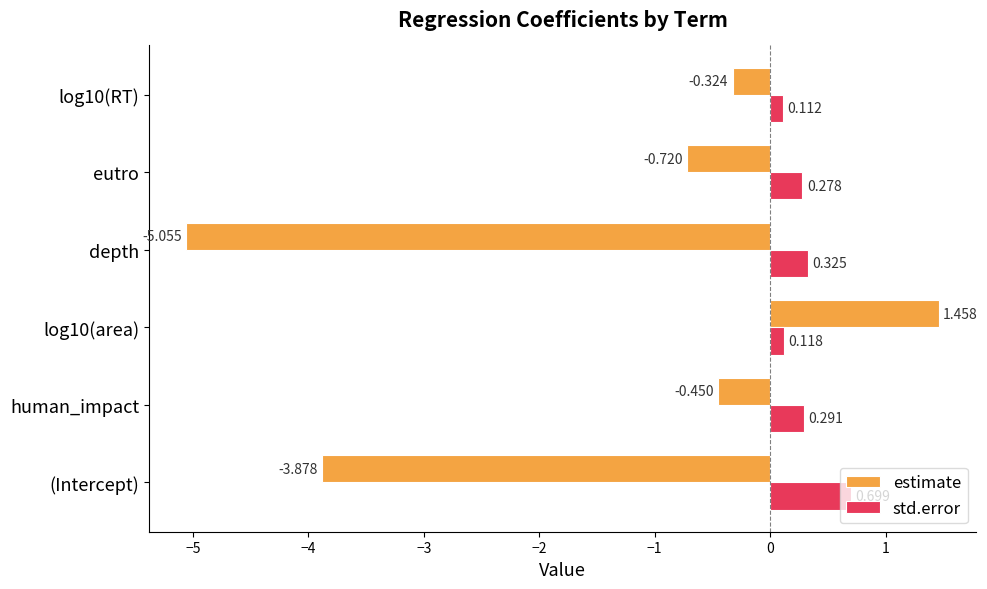

Between (Intercept) and log10(area), which series saw the biggest shift?

estimate